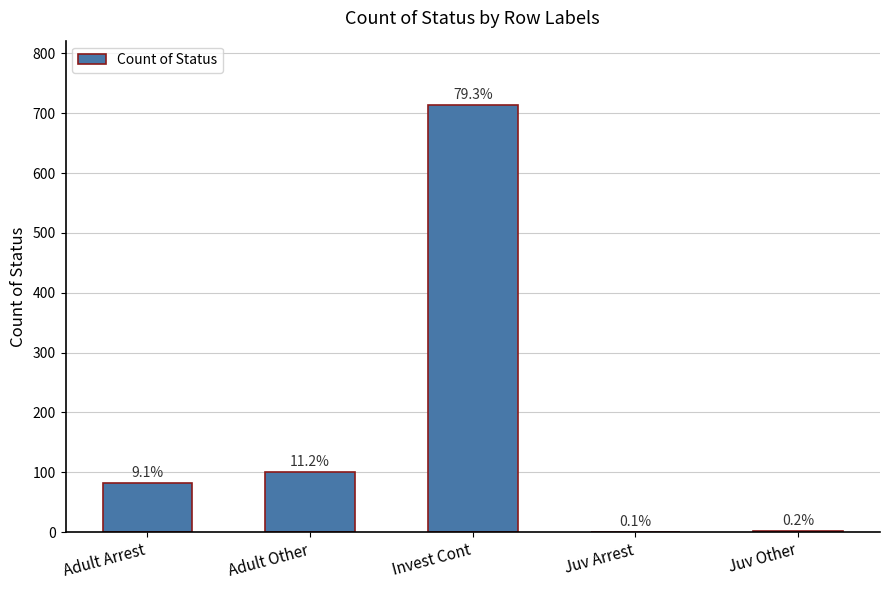

Are the bars horizontal?

No